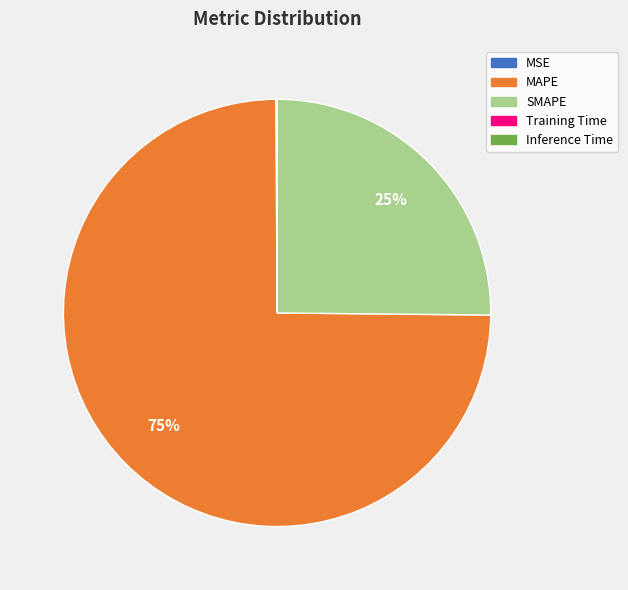

Is it true that SMAPE is 40% of the pie?

False